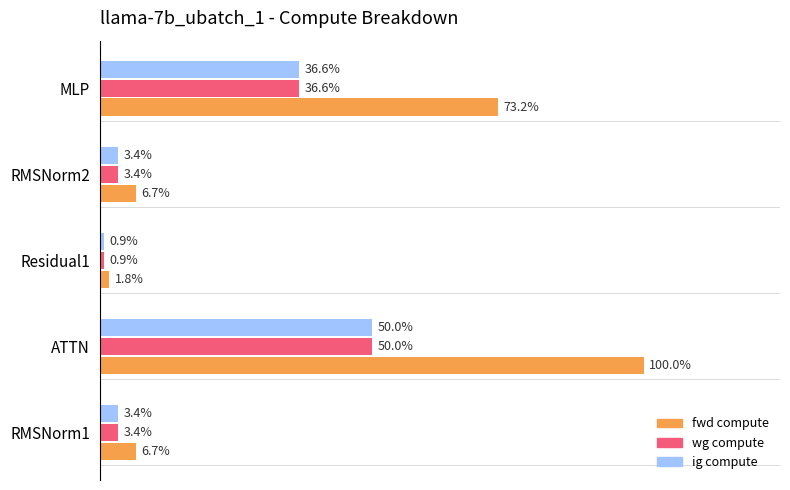

What are all the series names shown in the legend?

fwd compute, wg compute, ig compute